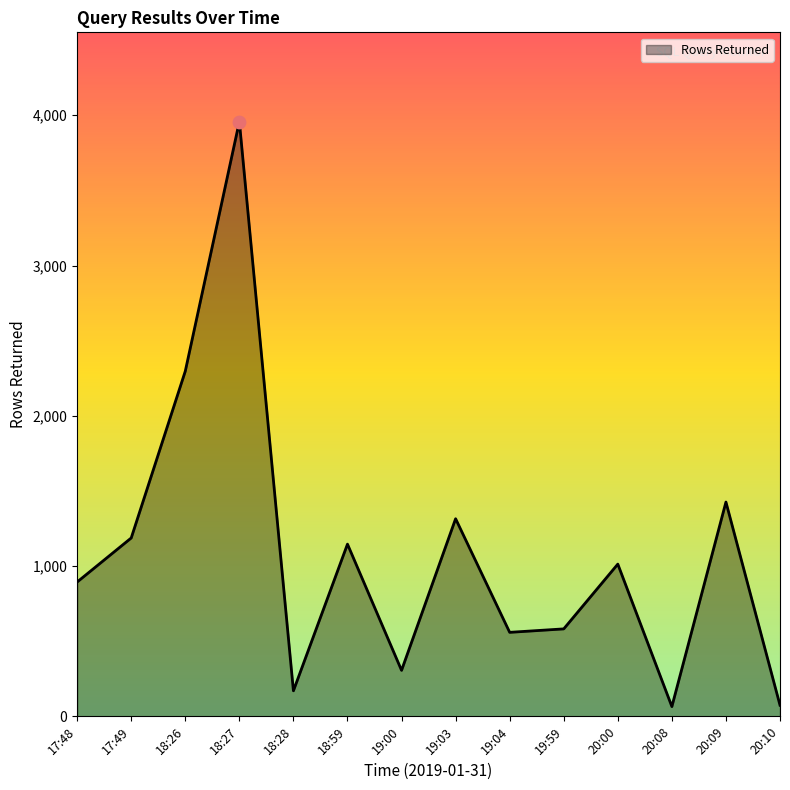

What is the change in value from 18:27 to 19:03?

-2643